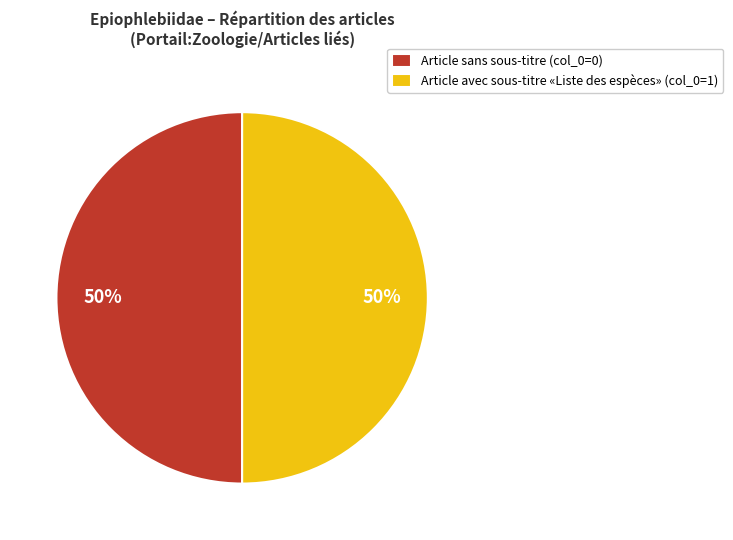

What percentage is the Article avec sous-titre «Liste des espèces» (col_0=1) slice, to the nearest percent?

50%